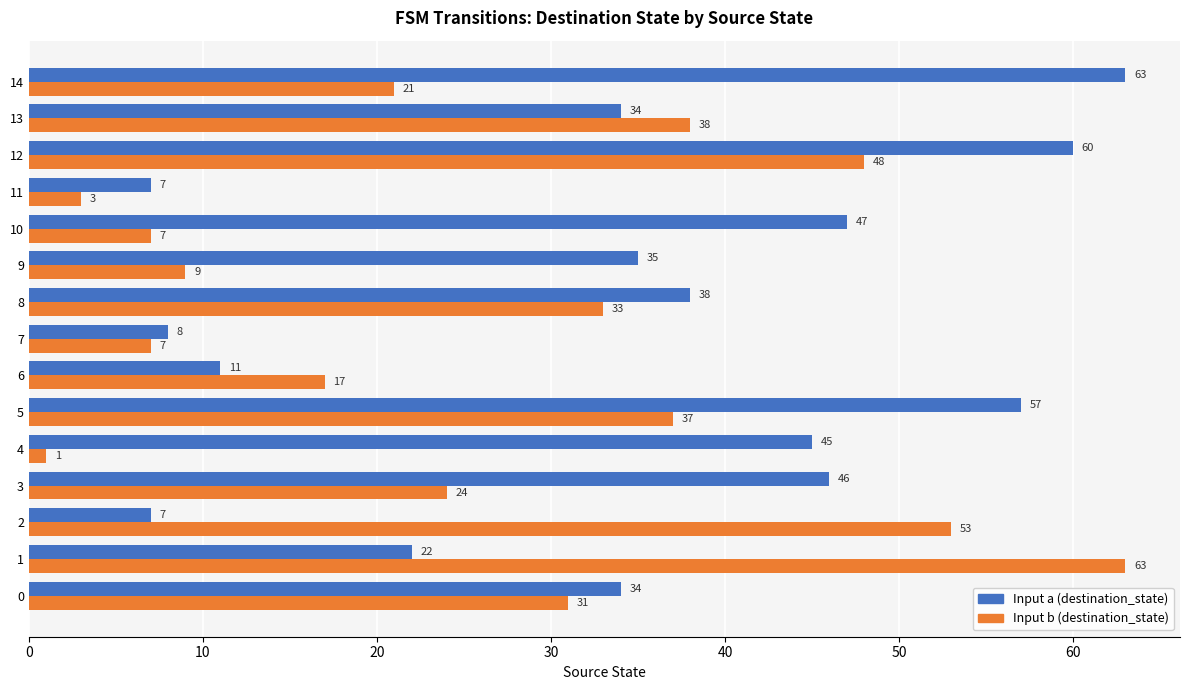

The value of Input a (destination_state) at 0 is 34. True or false?

True